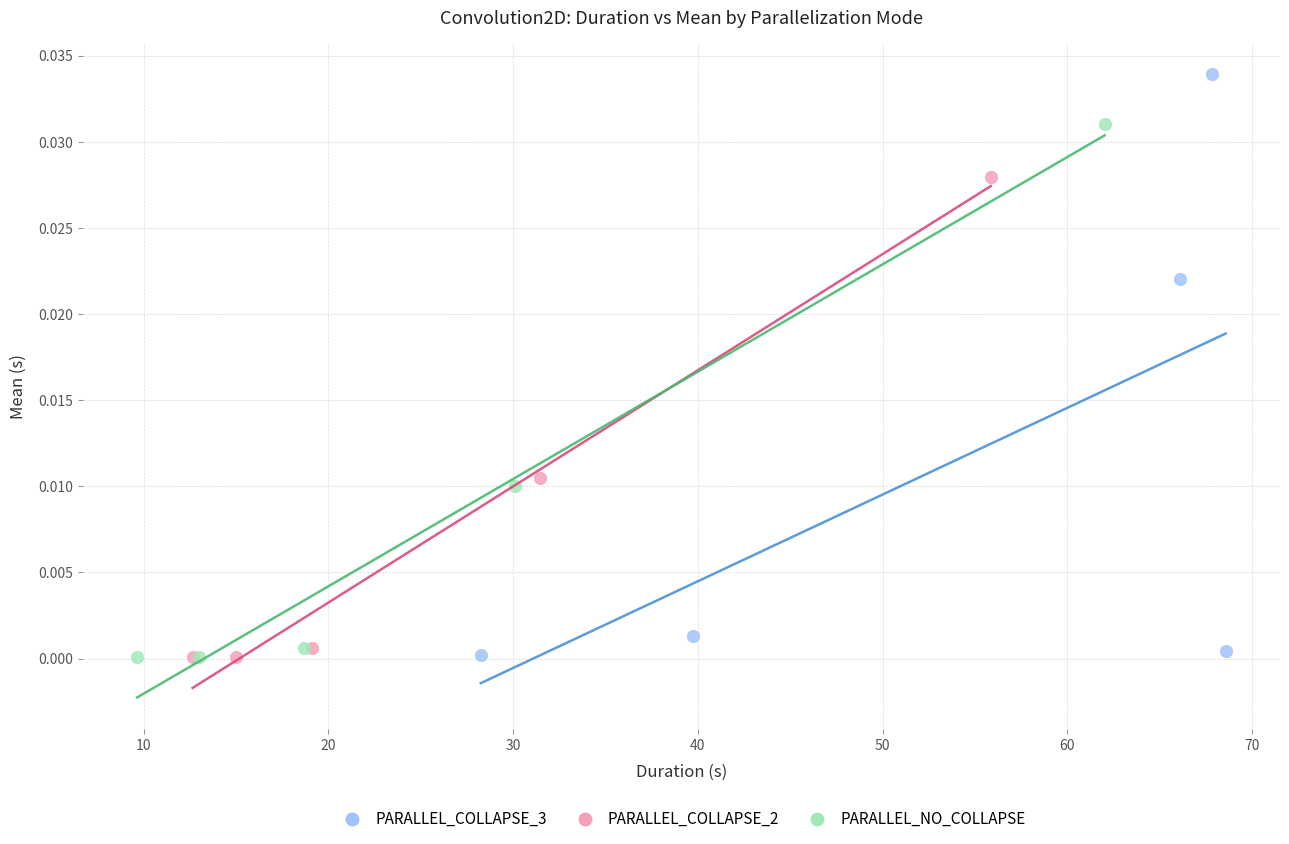

Which series reaches the maximum Y coordinate?

PARALLEL_COLLAPSE_3